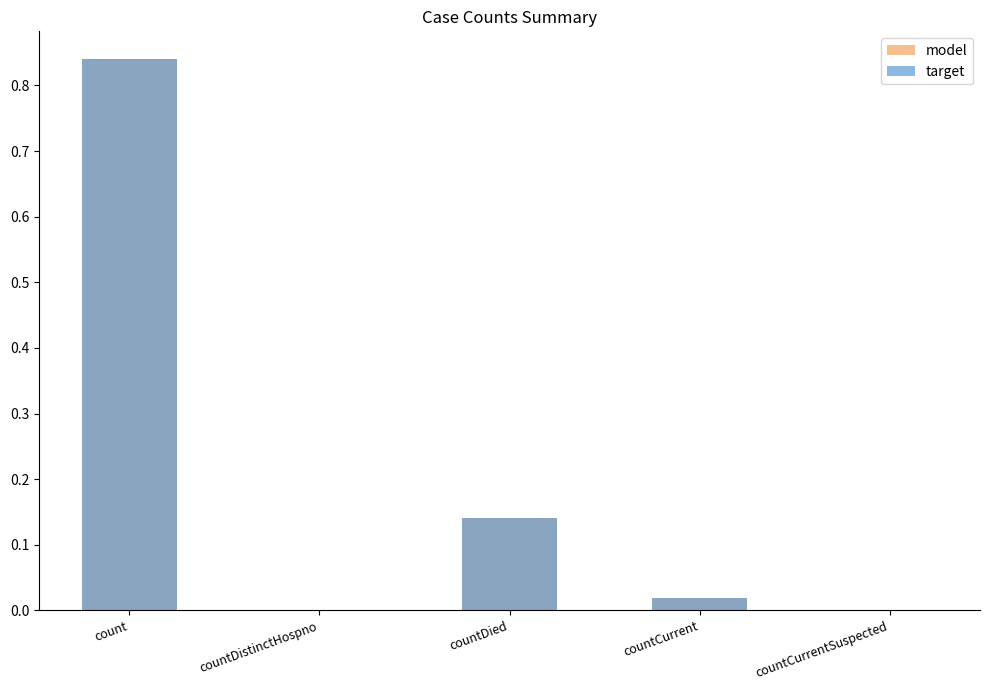

What is the average value of the model series?

0.2